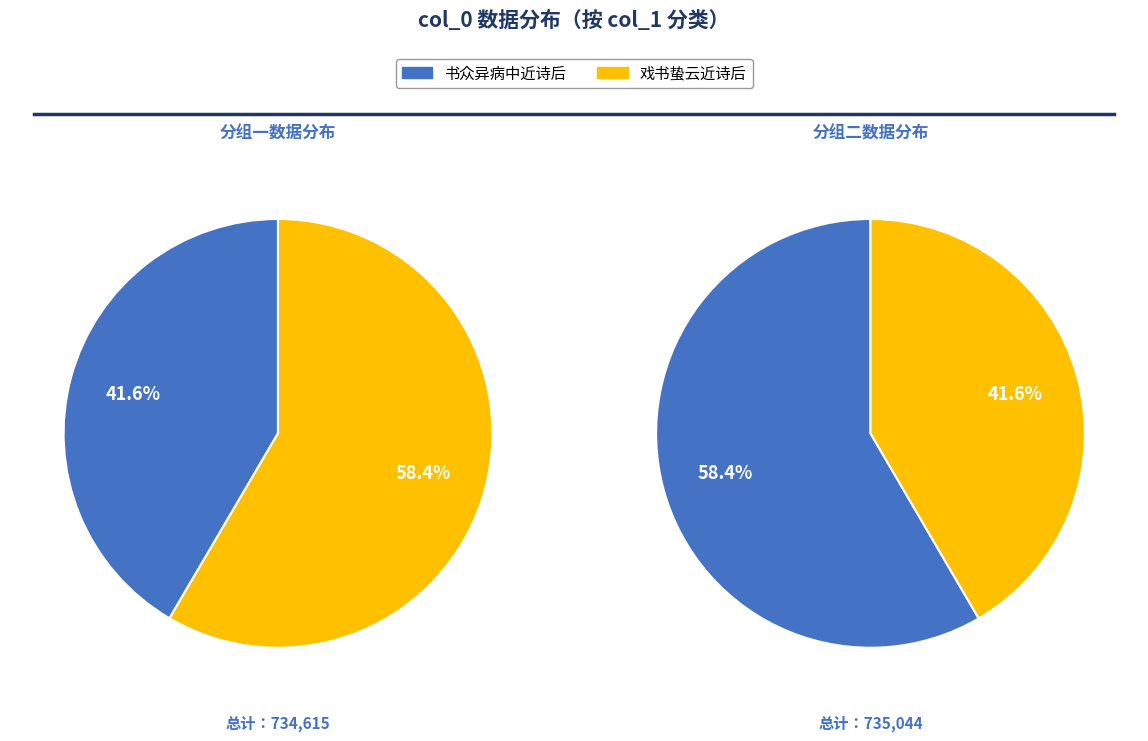

Which slice is the largest?

戏书蛰云近诗后